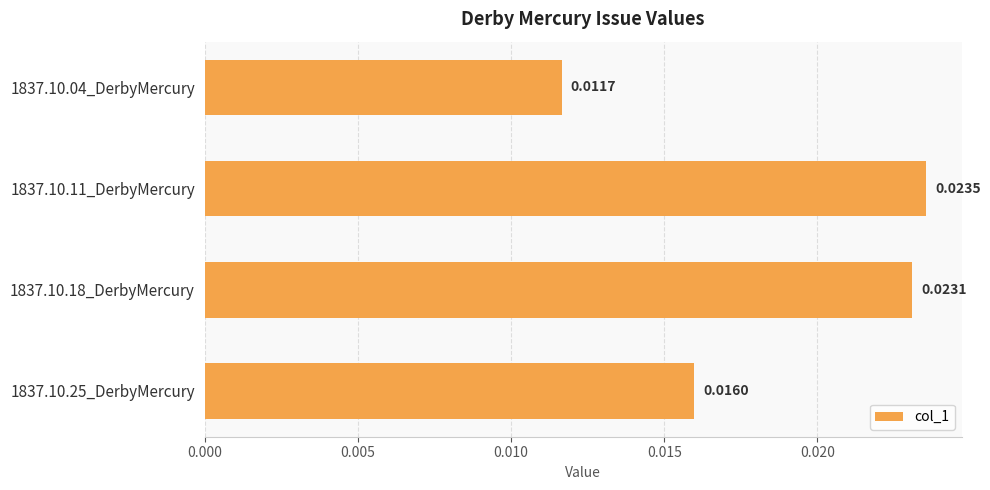

How many bars are there in total?

4